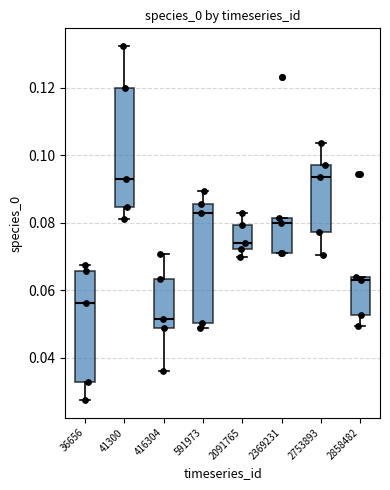

Where is the upper edge of the box at x = 416304 on the y-axis? The values are not printed on the chart, so give them approximately, as read against the axis.

0.064